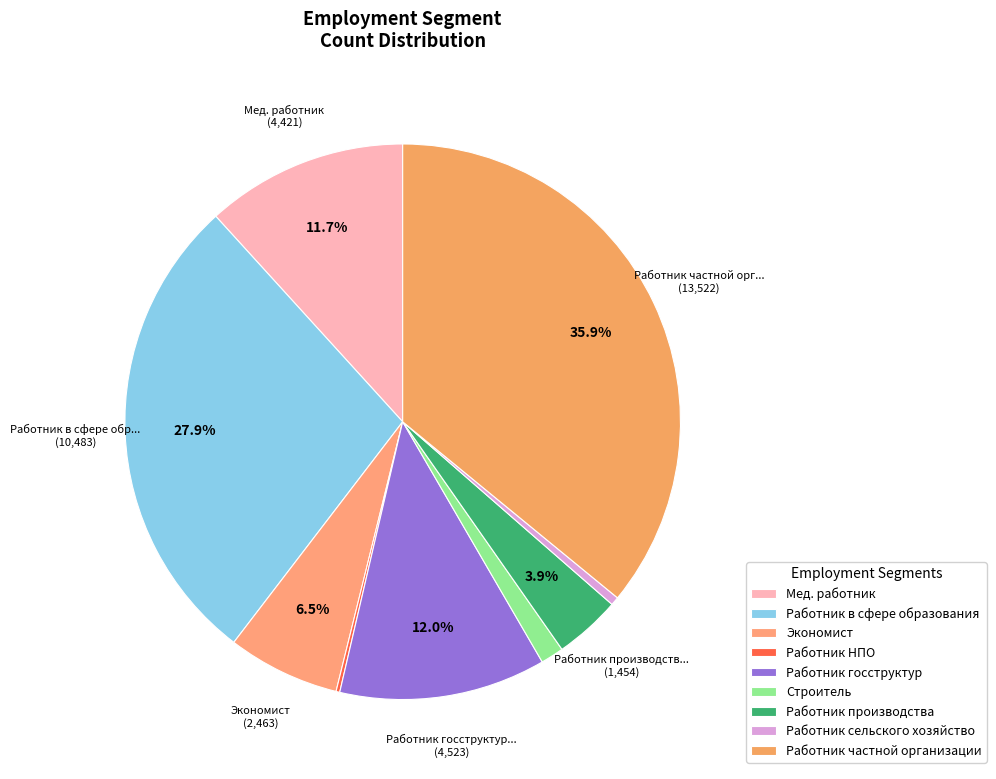

Which has a higher value, Работник сельского хозяйство or Работник госструктур?

Работник госструктур